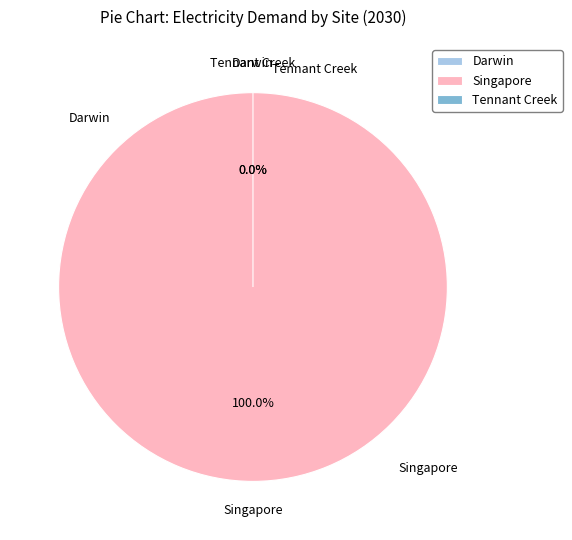

Rank the categories by value from lowest to highest.

Darwin, Tennant Creek, Singapore